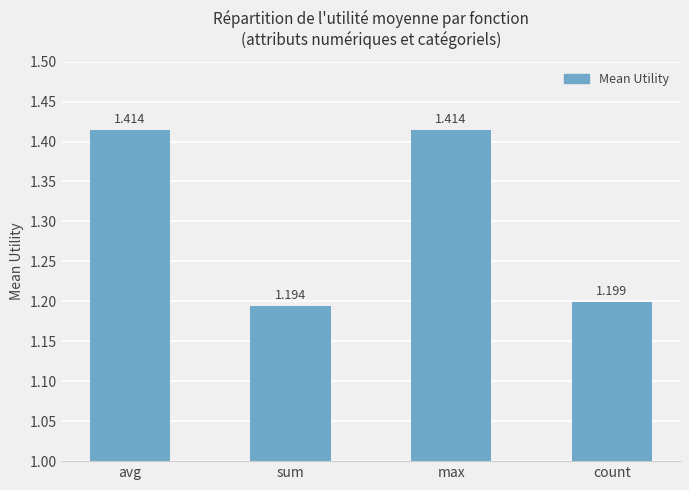

What is the sum of the values at sum and avg?

2.6